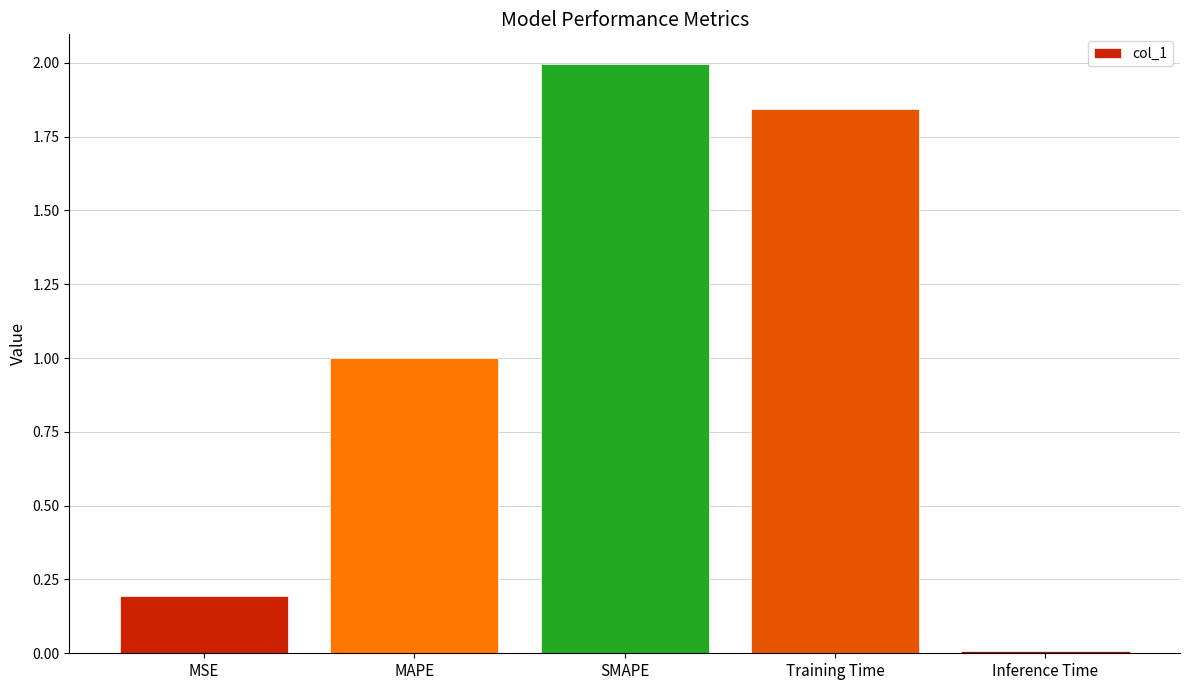

What position from the left is MAPE?

2